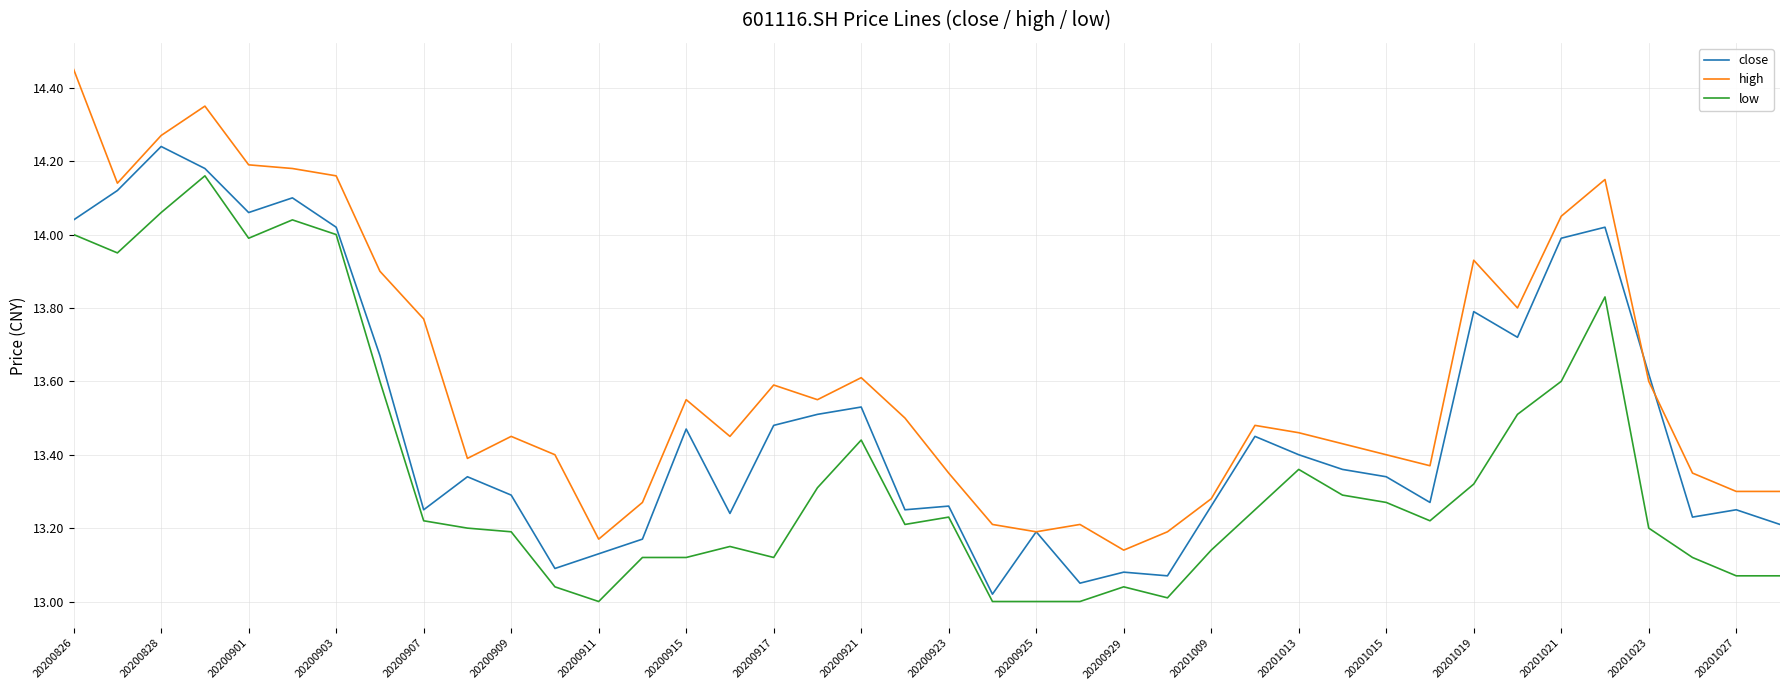

Which series has the widest spread of values?

high